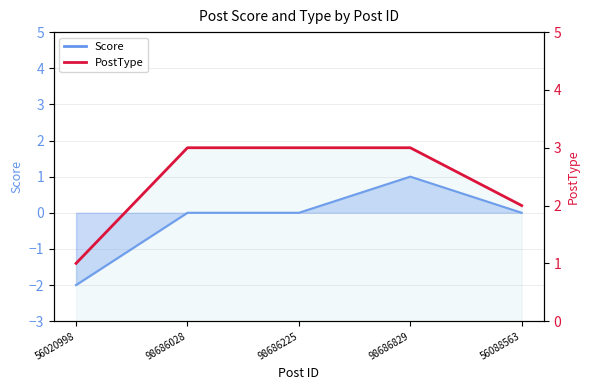

What is the label of the 4th point from the left?

98686829